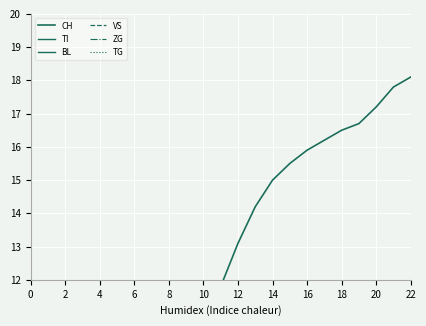

How many data points in BL are above 8?

13